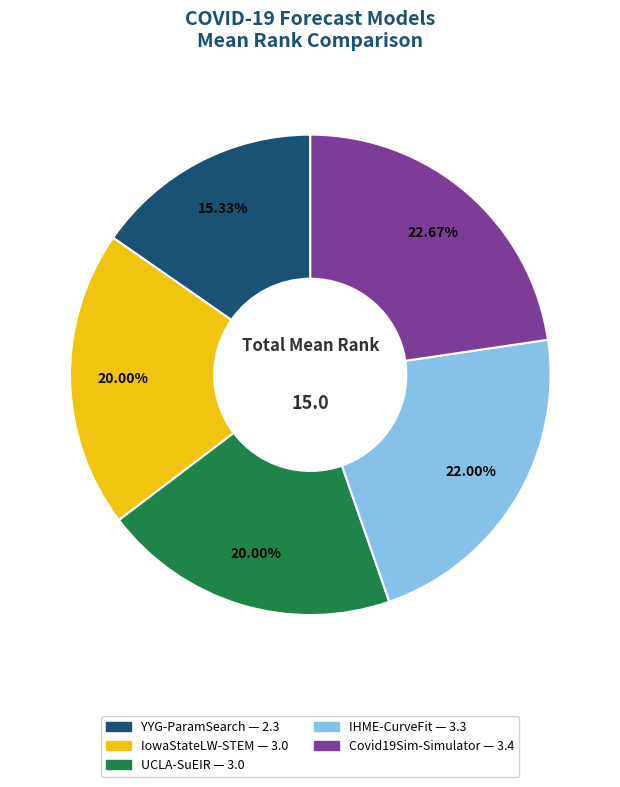

To the nearest percent, what is the average slice percentage?

20%